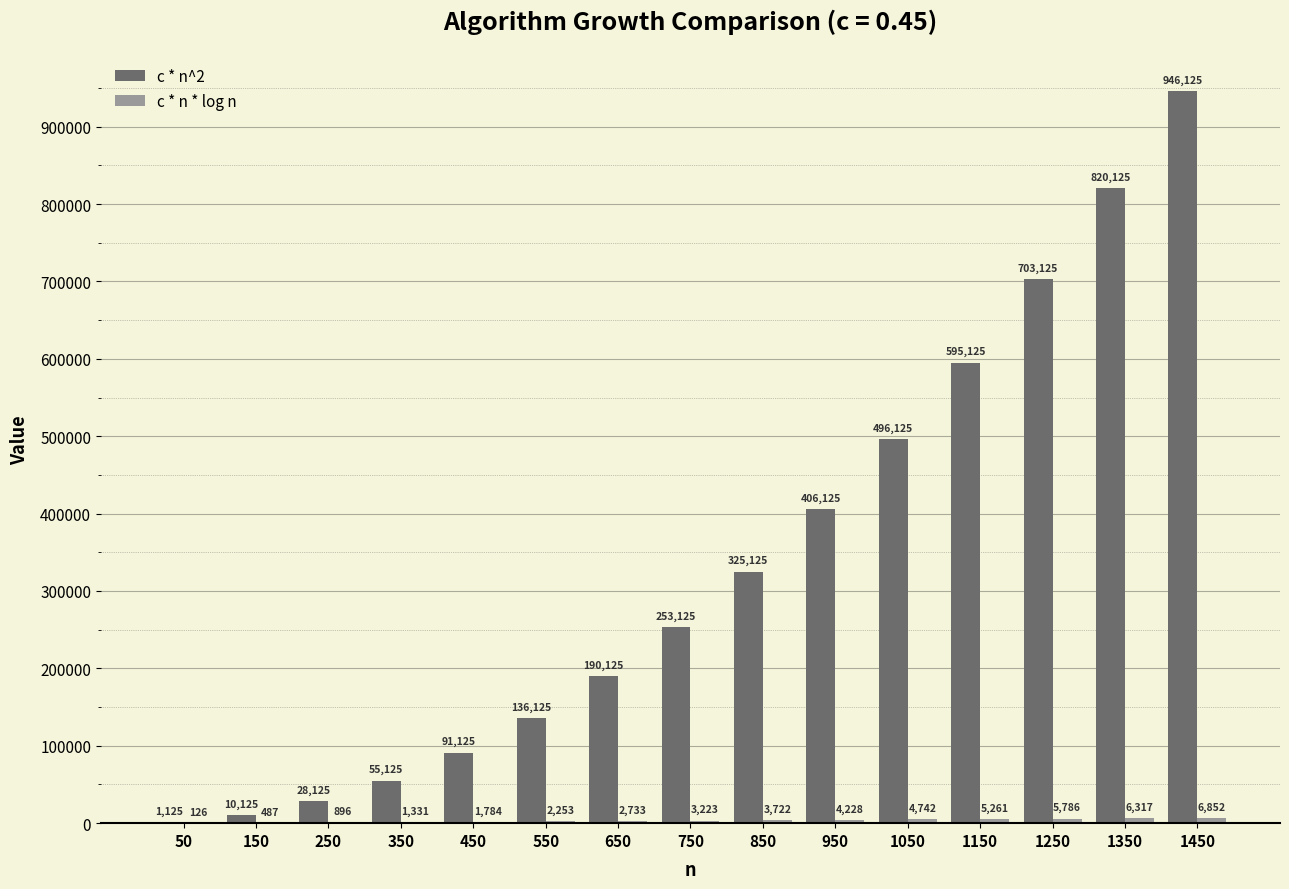

Which series has the largest range (max minus min)?

c * n^2